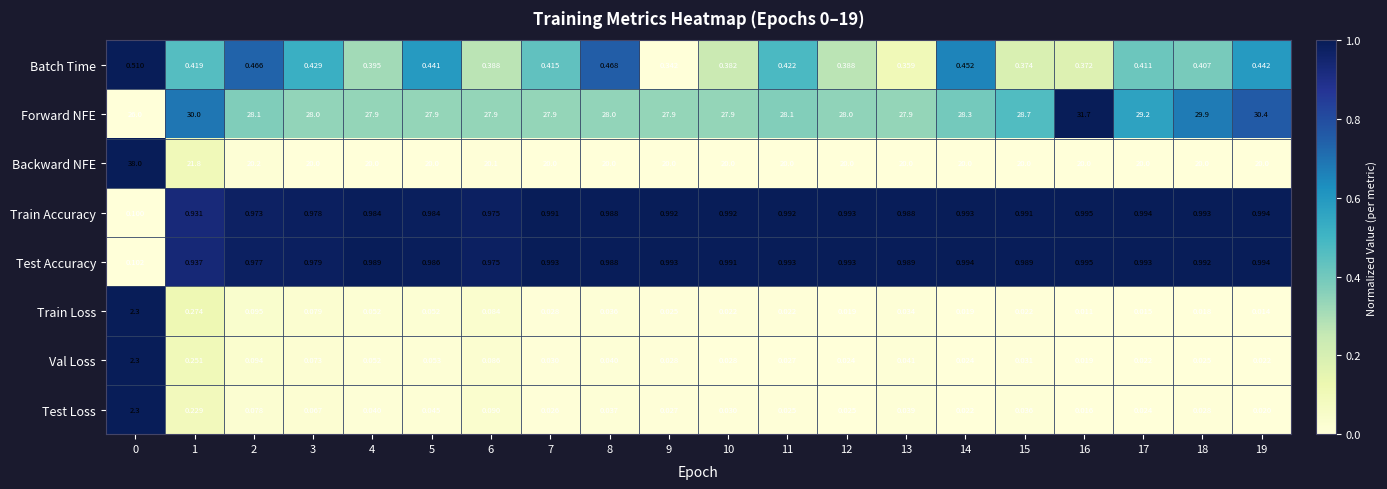

Rank the series at 15 from lowest to highest value.

Train Loss, Val Loss, Test Loss, Batch Time, Test Accuracy, Train Accuracy, Backward NFE, Forward NFE